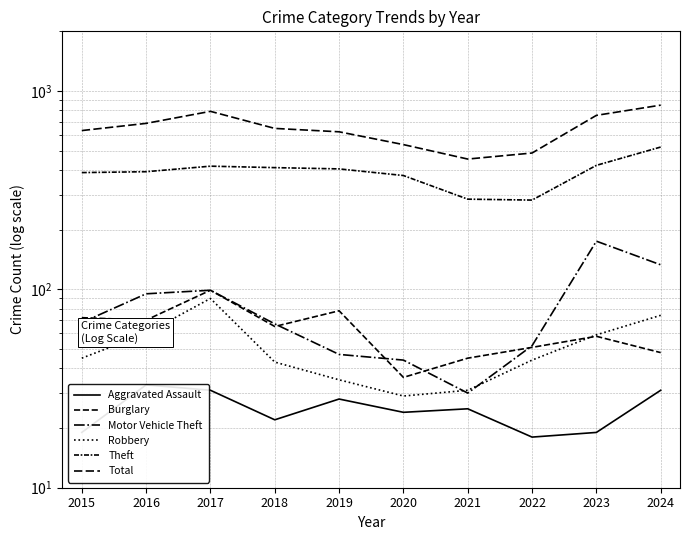

What is the difference between the maximum and second lowest values in the Burglary series?

54